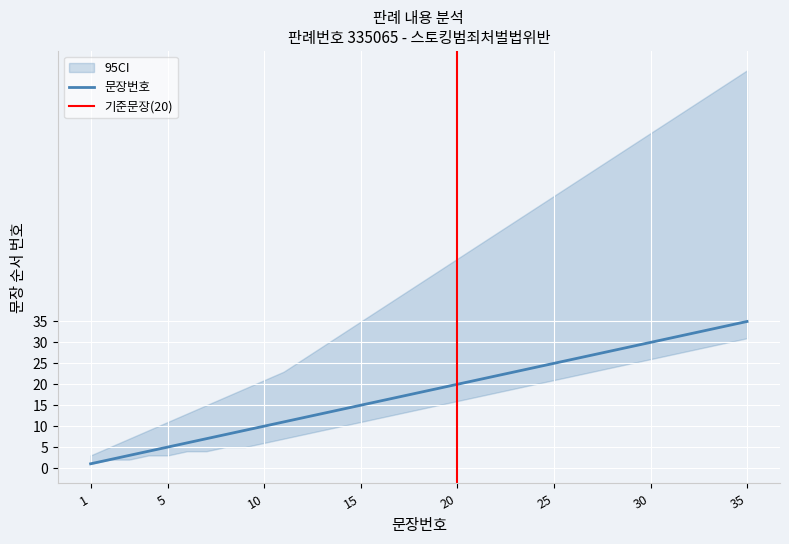

The value at 17 is 17. True or false?

True